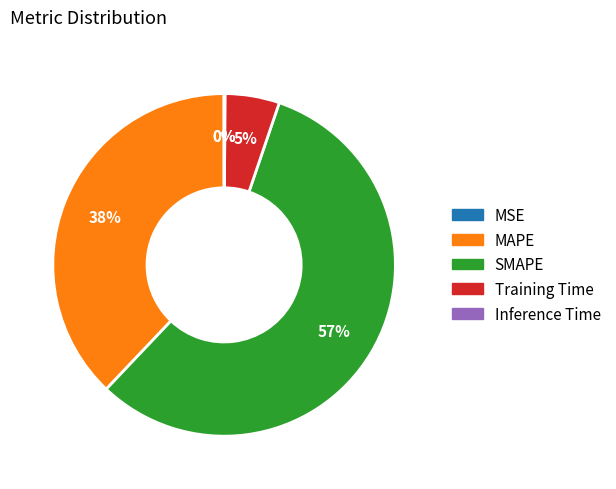

To the nearest percent, what is the difference between the largest and smallest slice percentages?

57%